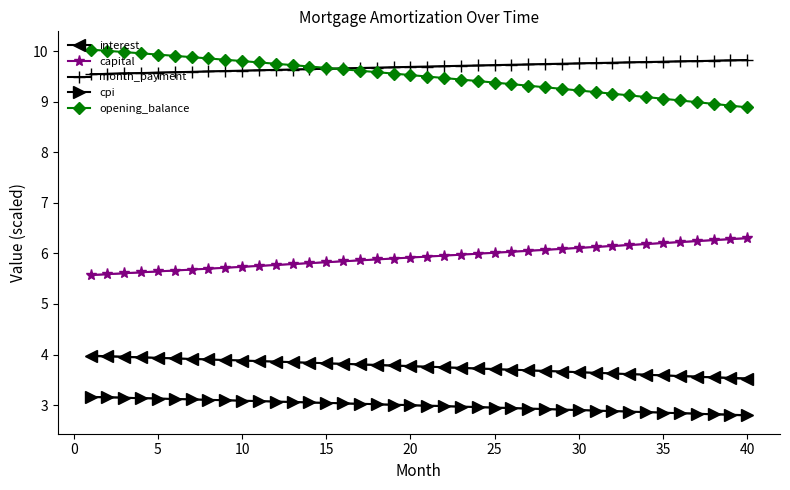

Read the cpi value at 5.

3.1